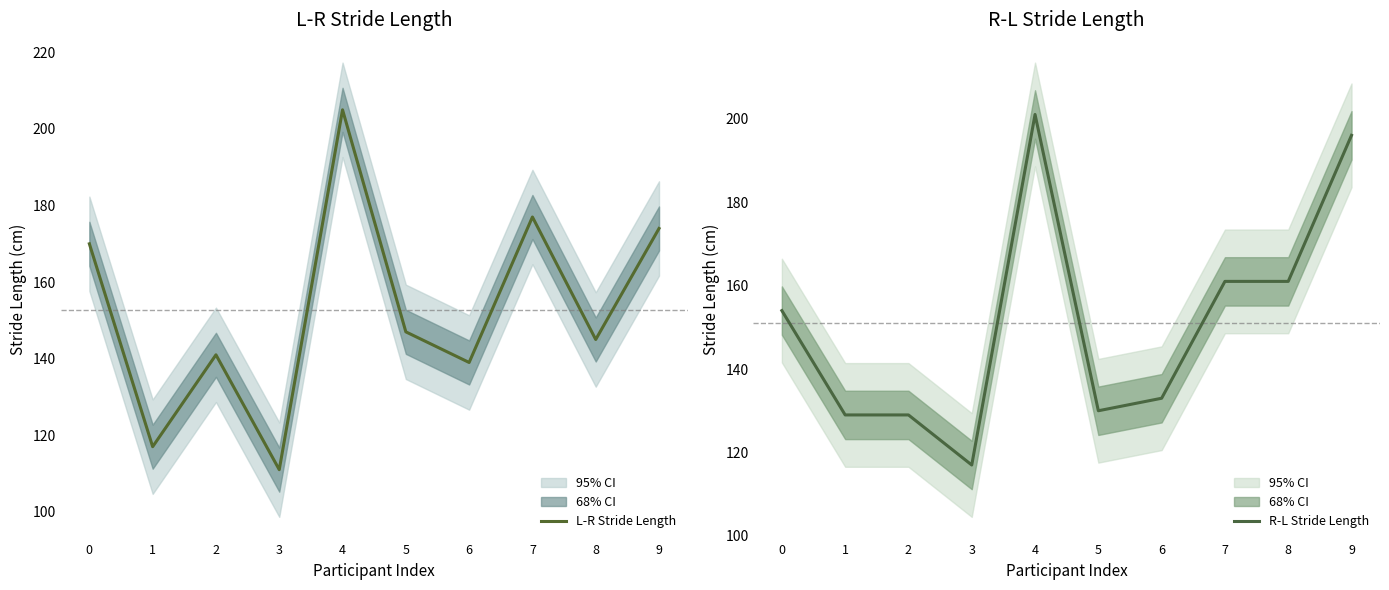

Does the chart have visible grid lines?

No